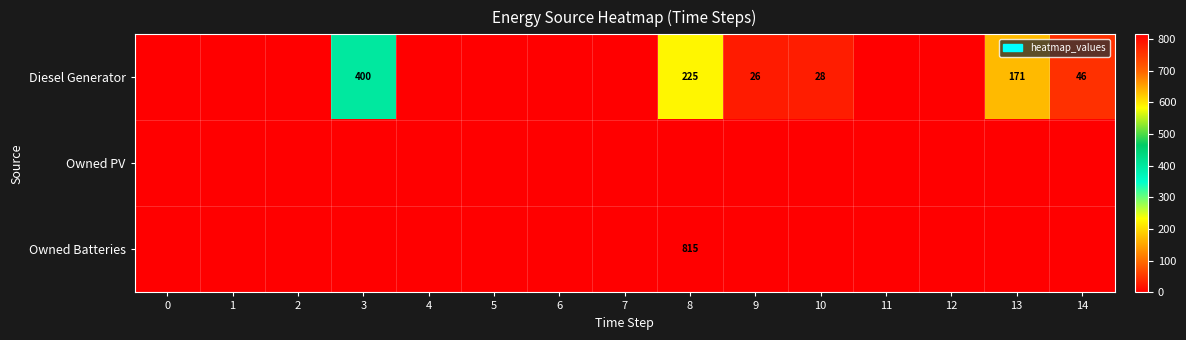

Is it true that Diesel Generator equals 155 at 8?

False